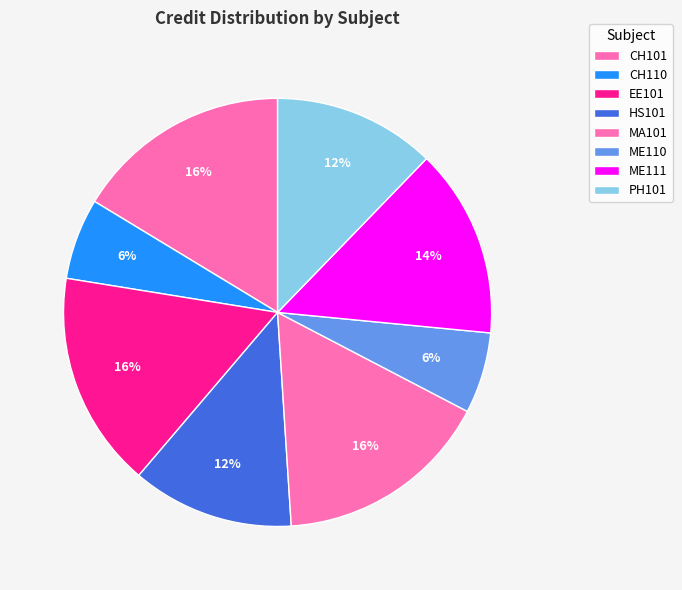

To the nearest percent, what is the difference between the PH101 and EE101 slice percentages?

4%